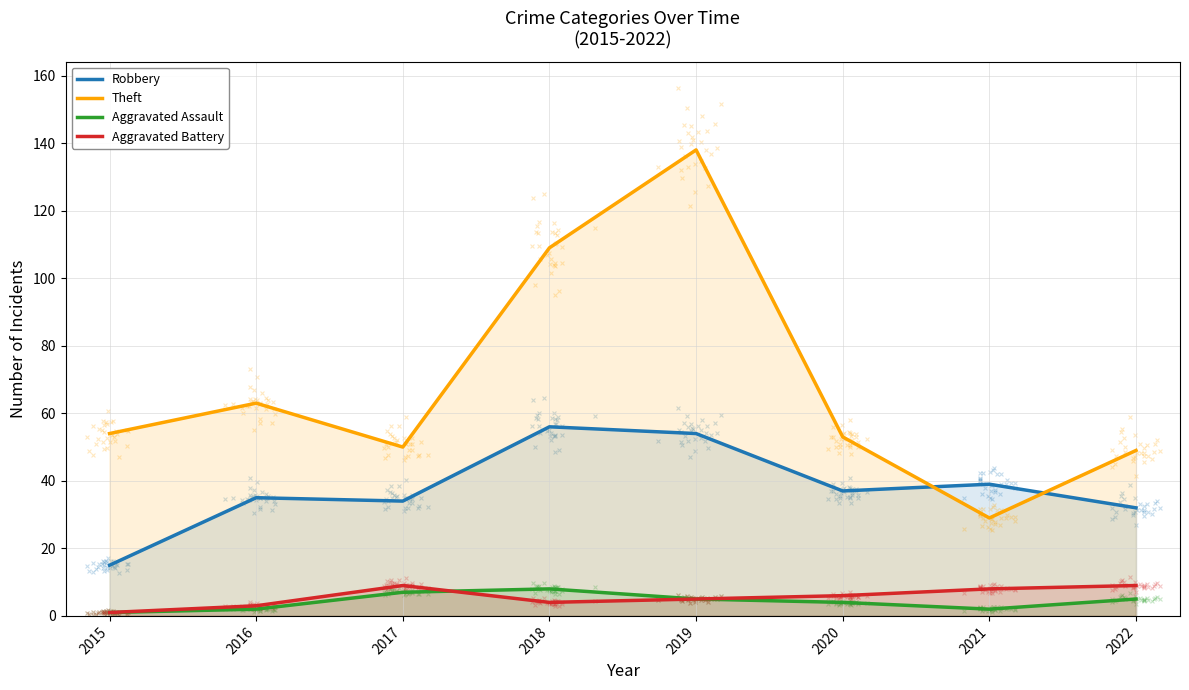

Which series reaches the minimum Y coordinate?

Aggravated Assault